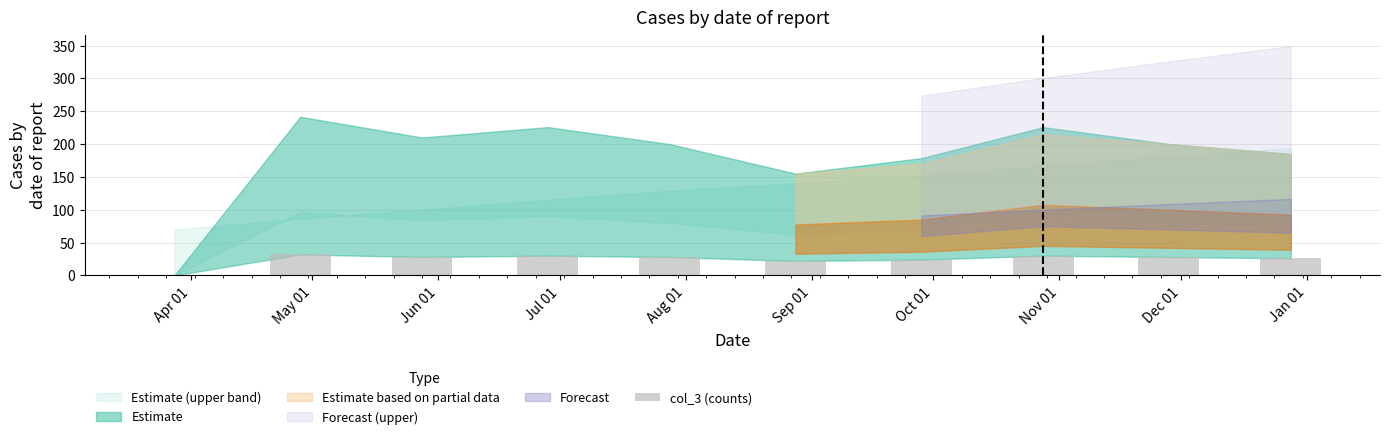

How many positive values are there?

9